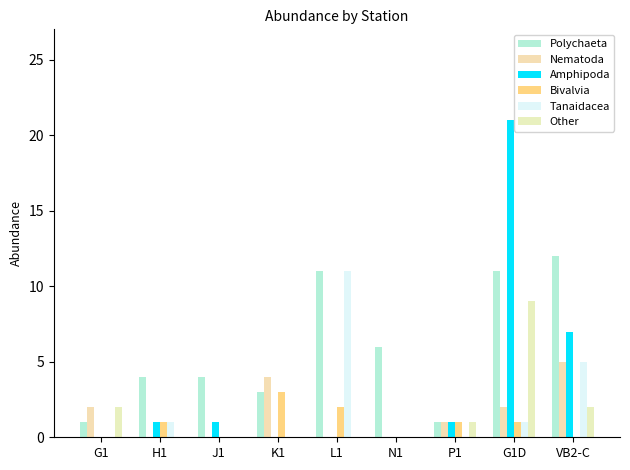

Is it true that Tanaidacea equals 4 at L1?

False